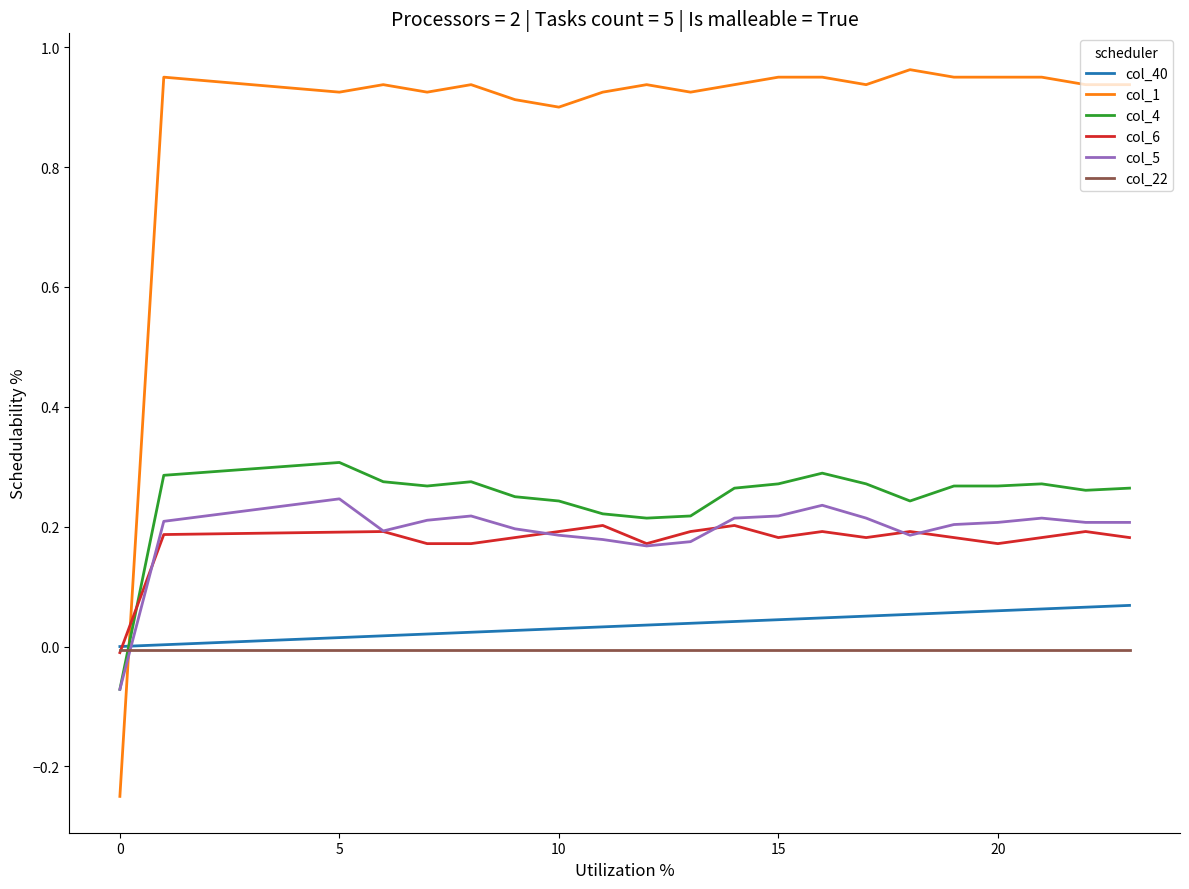

List the series in order of their peak value, highest first.

col_1, col_4, col_5, col_6, col_40, col_22